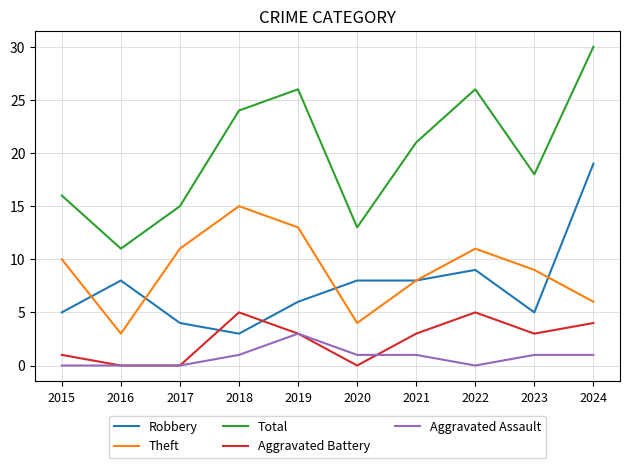

The Total series shows 47 at 2022. True or false?

False